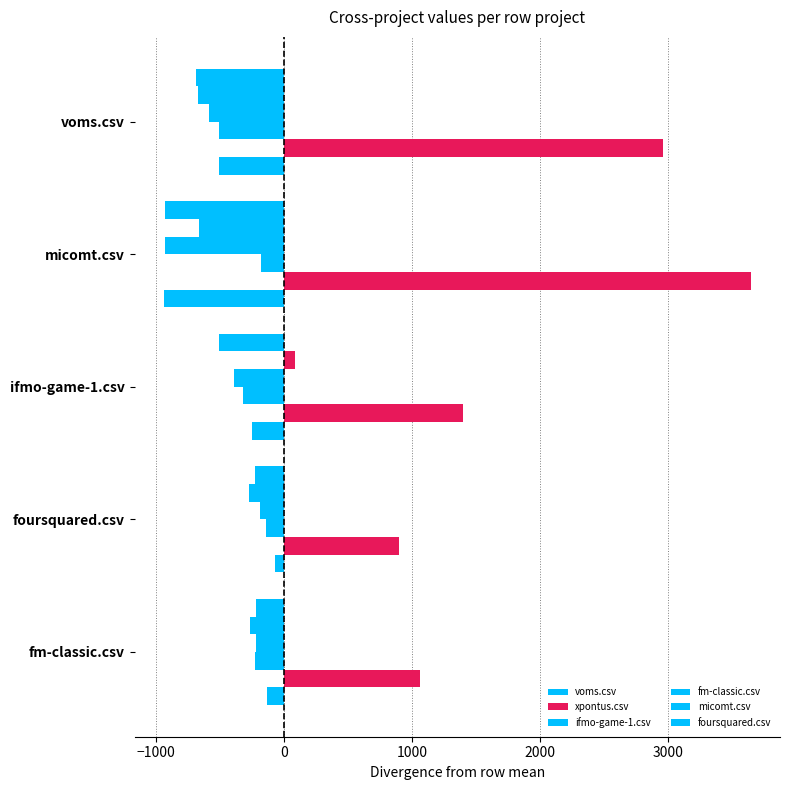

How many positive values does the micomt.csv series have?

1